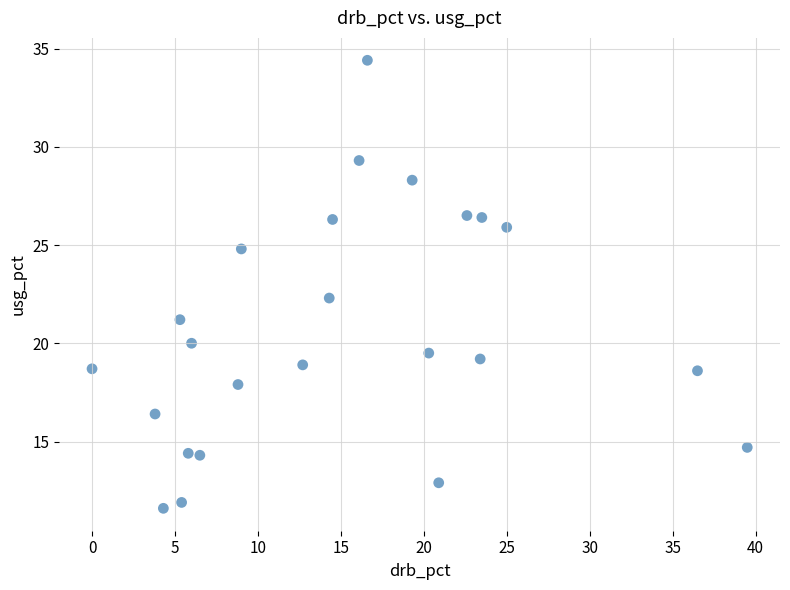

What Y value in the scatter plot is closest to 23?

22.3